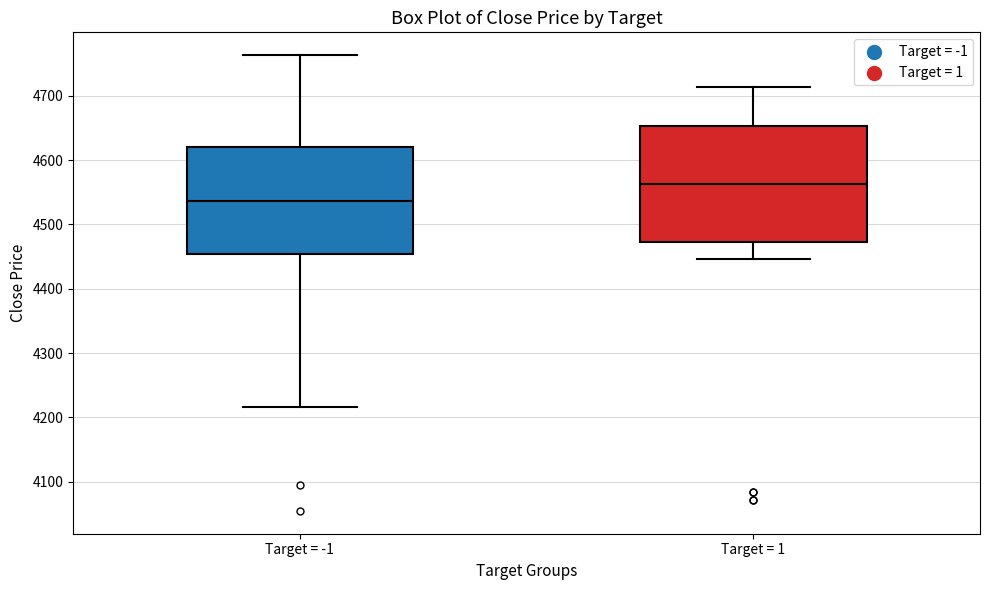

Which box's median line is the highest?

Target = 1